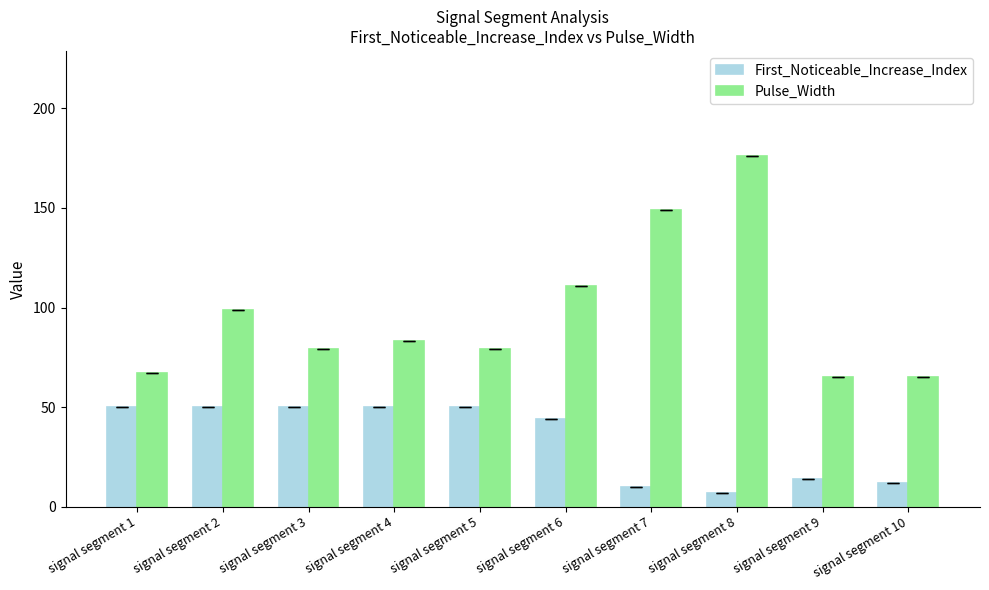

The First_Noticeable_Increase_Index series shows 50 at signal segment 5. True or false?

True